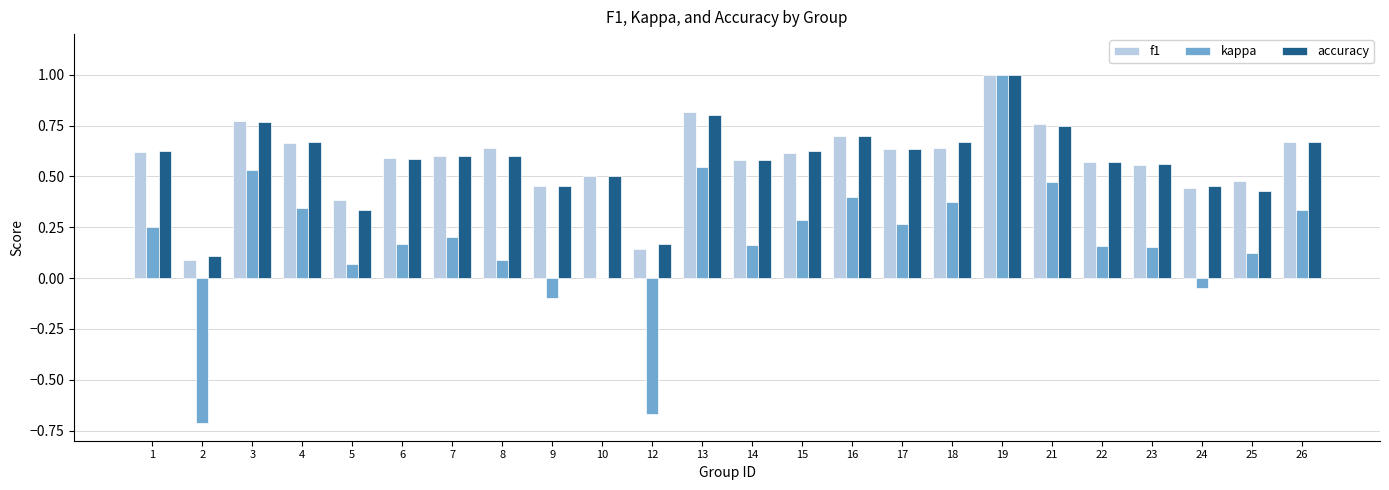

Is it true that accuracy equals 0.3 at 5?

True